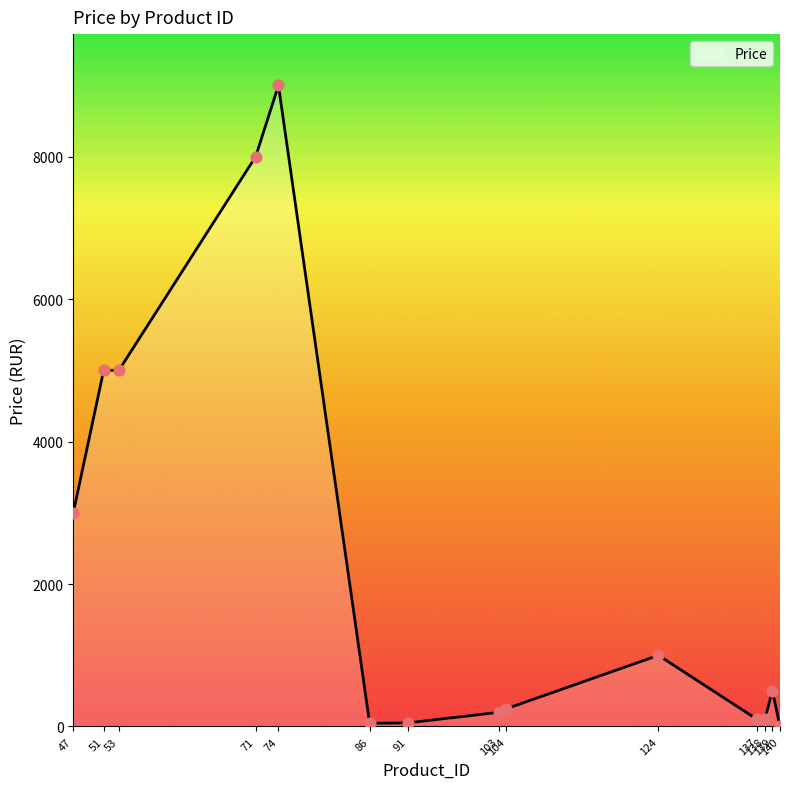

Between 137 and 53, which is larger?

53